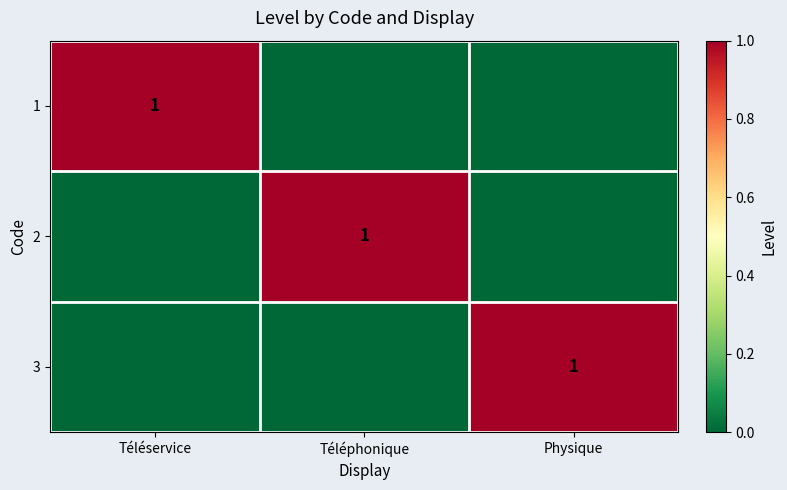

What is the total value across all series at Téléphonique?

1